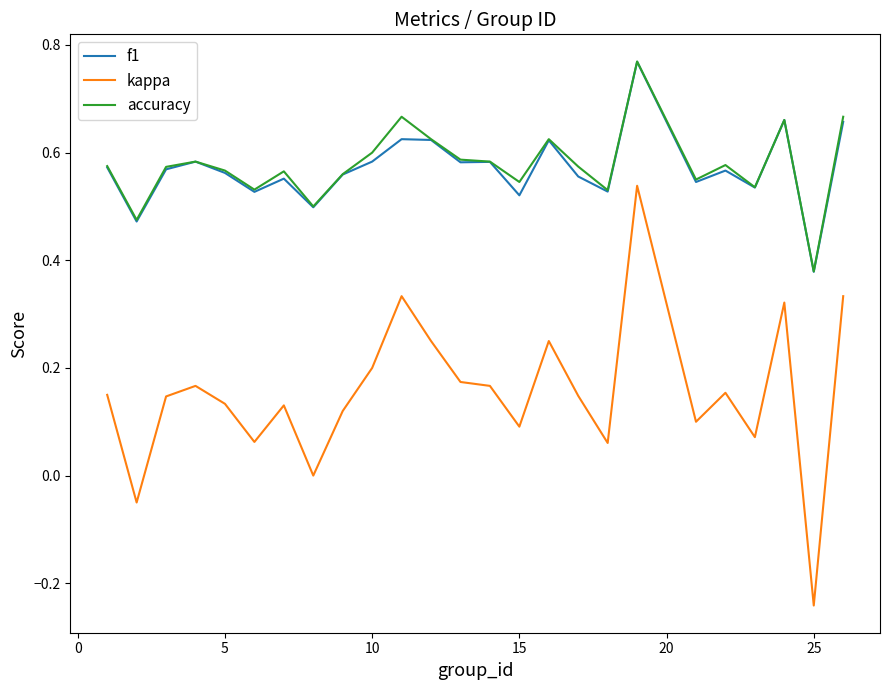

How many lines are shown in the chart?

3